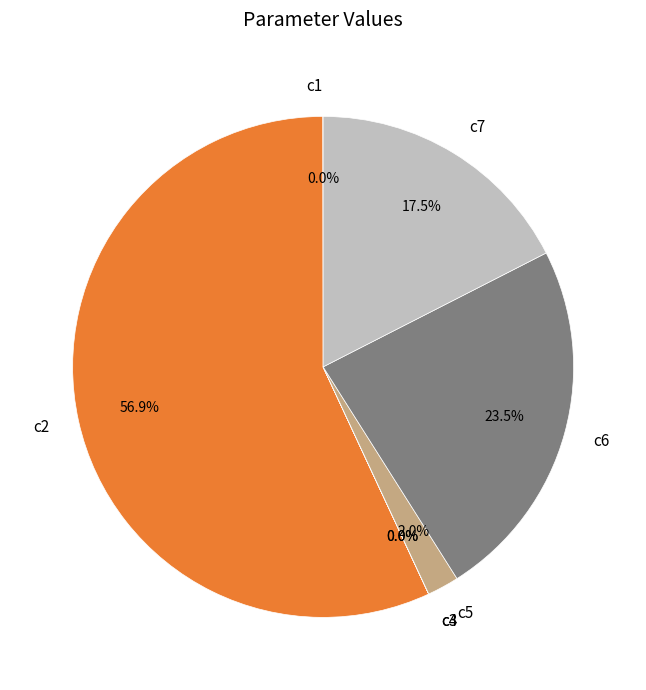

Which has a higher value, c2 or c5?

c2